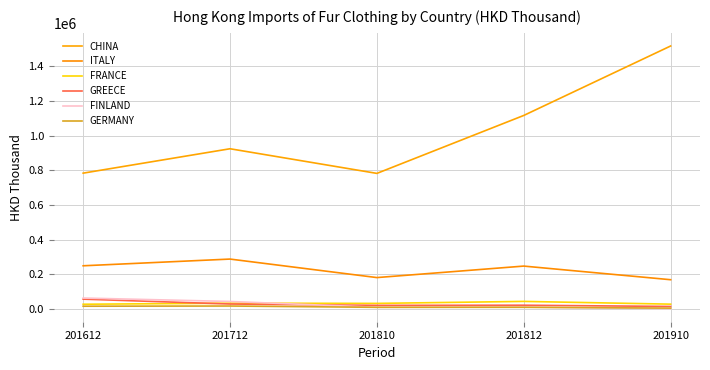

Rank the series by their maximum value, from lowest to highest.

GERMANY, FRANCE, GREECE, FINLAND, ITALY, CHINA